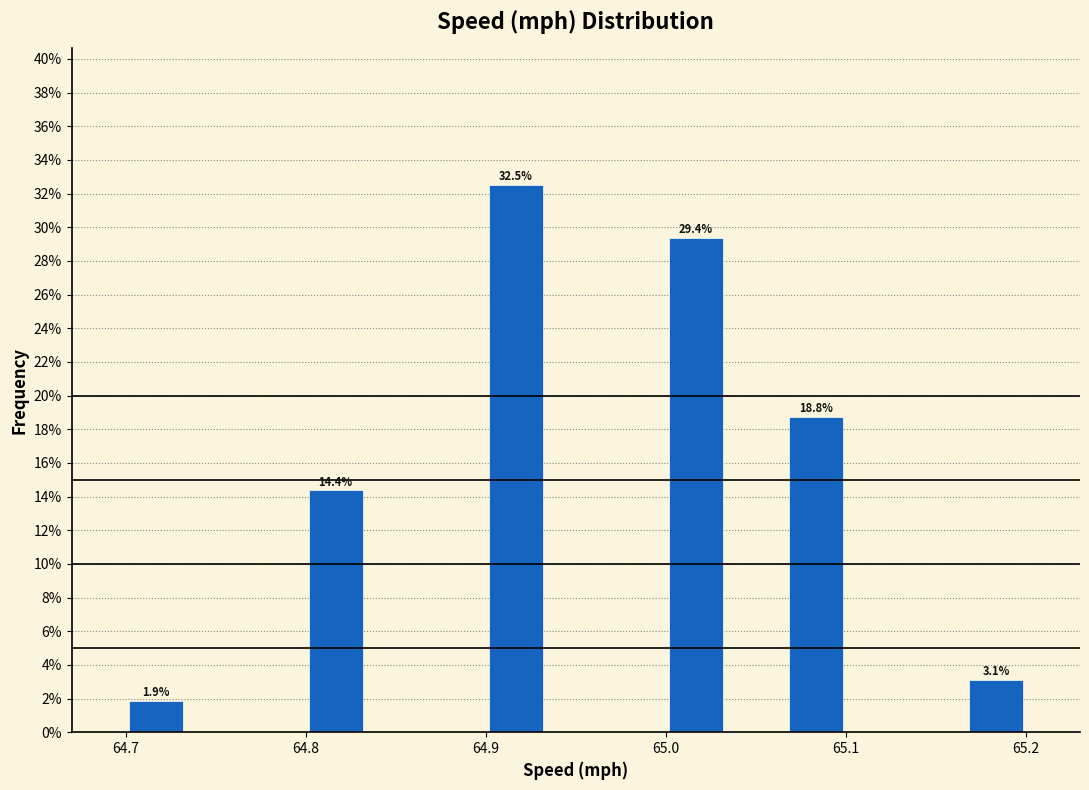

Around what value on the x-axis is the tallest bar? Give the approximate position of its centre, as read against the axis.

64.92